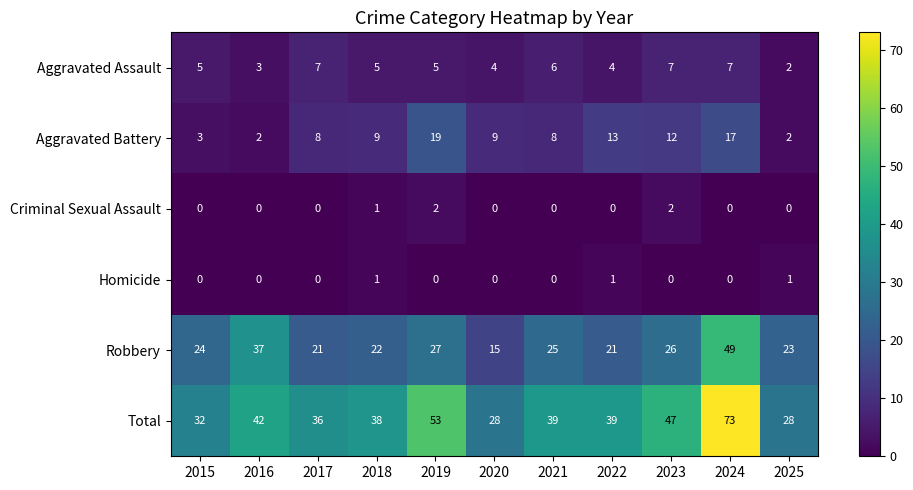

Is it true that Aggravated Assault equals 1 at 2022?

False